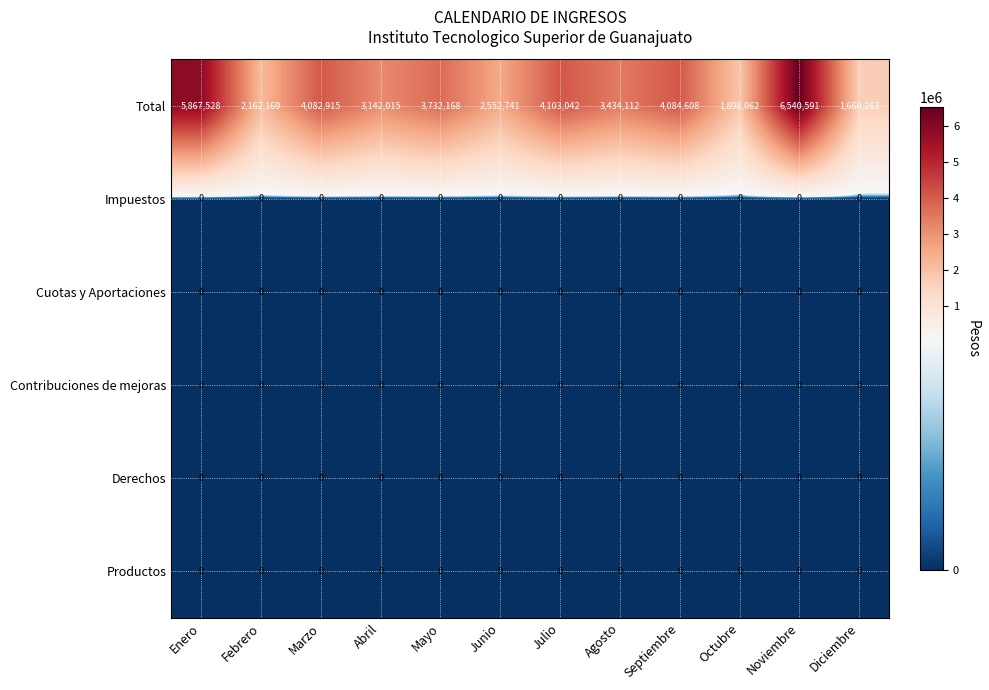

Which series has the widest spread of values?

Total